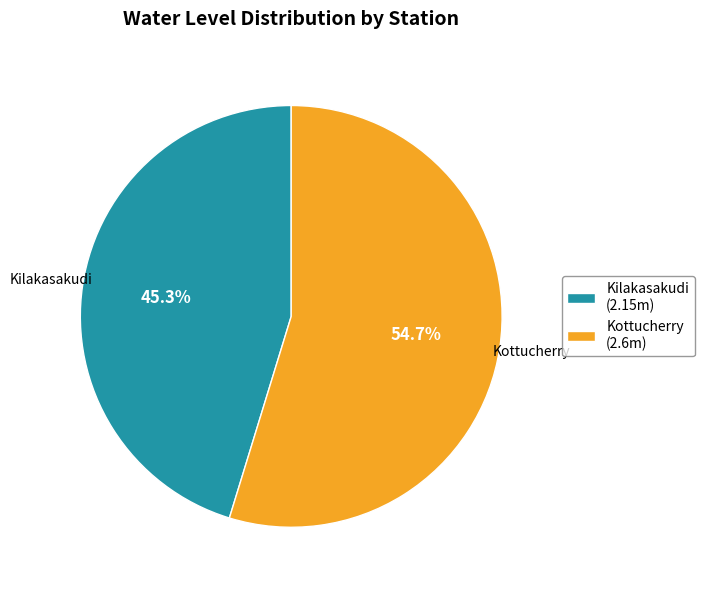

To the nearest percent, what percentage of the pie is Kilakasakudi?

45%